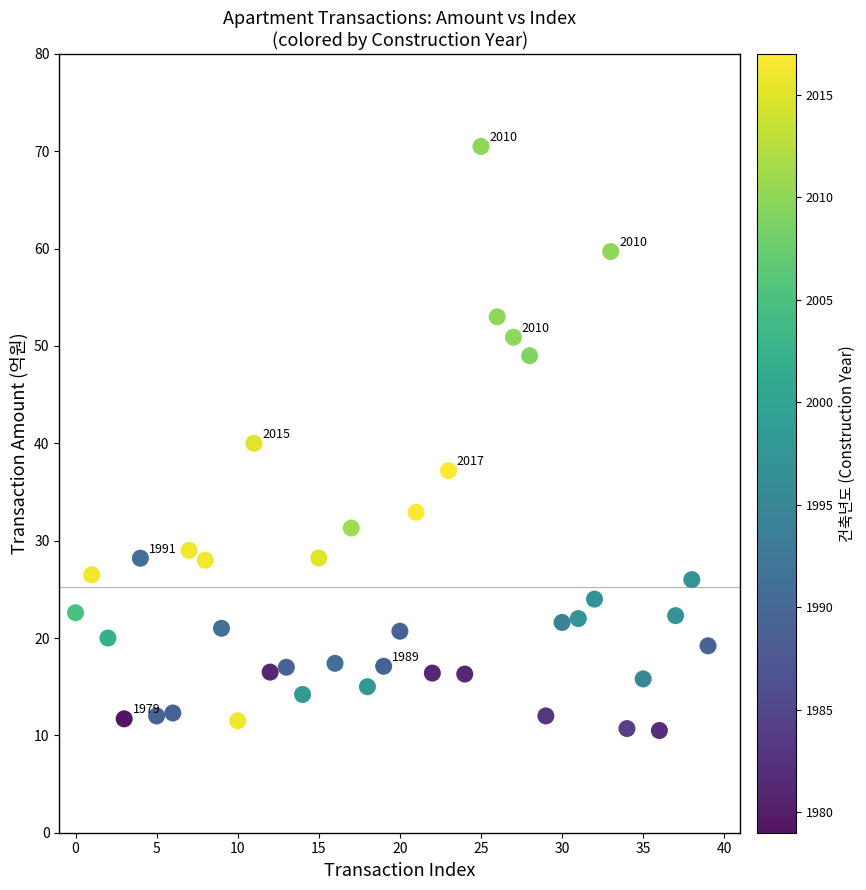

What is the range of Y values (max minus min)?

60.0